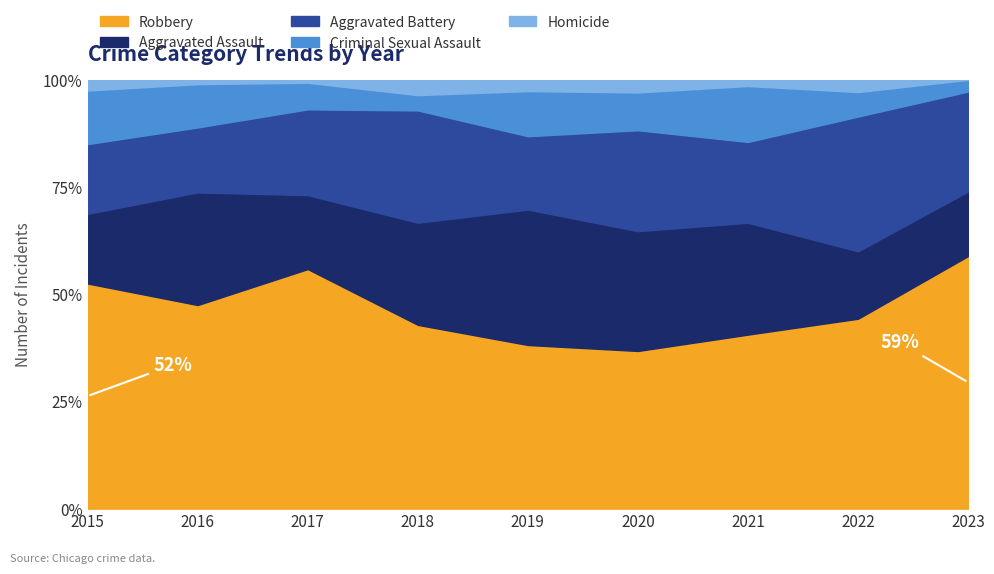

Does the chart display data point markers on the line(s)?

No